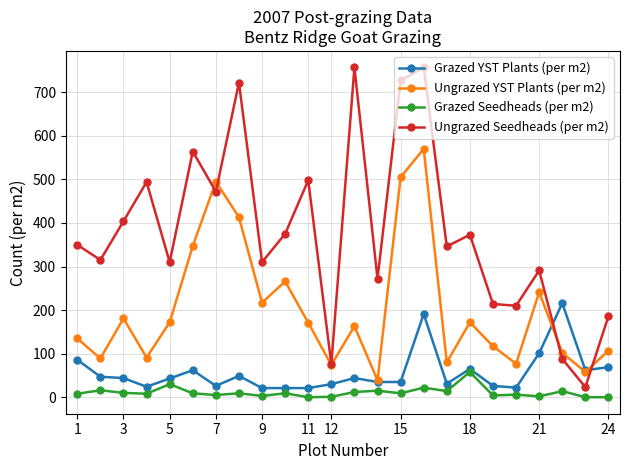

Which series has the largest total across all categories?

Ungrazed Seedheads (per m2)